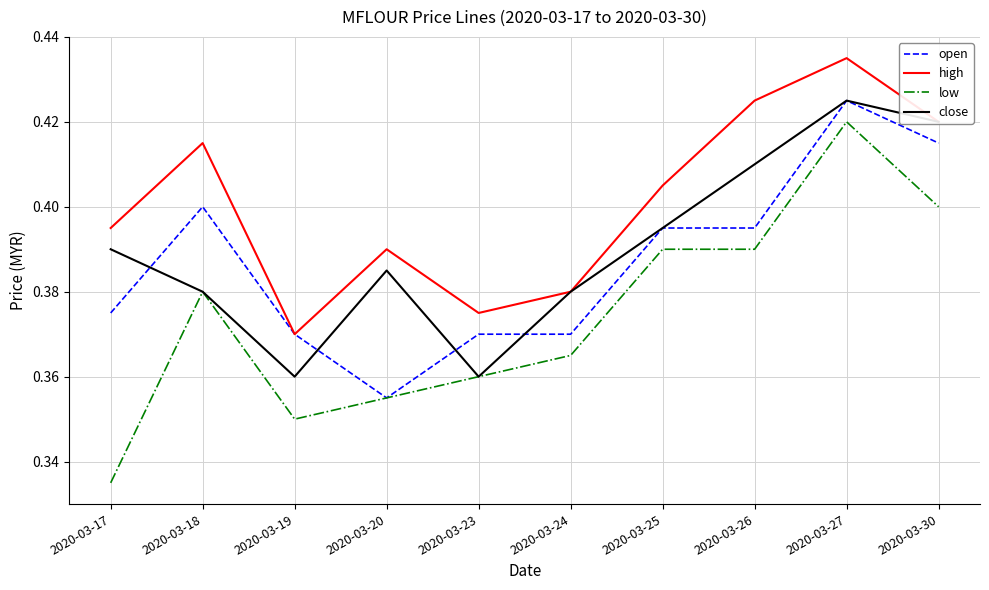

What are all the series names shown in the legend?

open, high, low, close